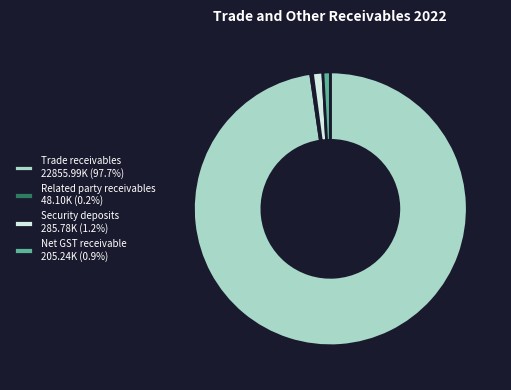

Is the sum of Net GST receivable 205.24K (0.9%) and Security deposits 285.78K (1.2%) greater than half?

No